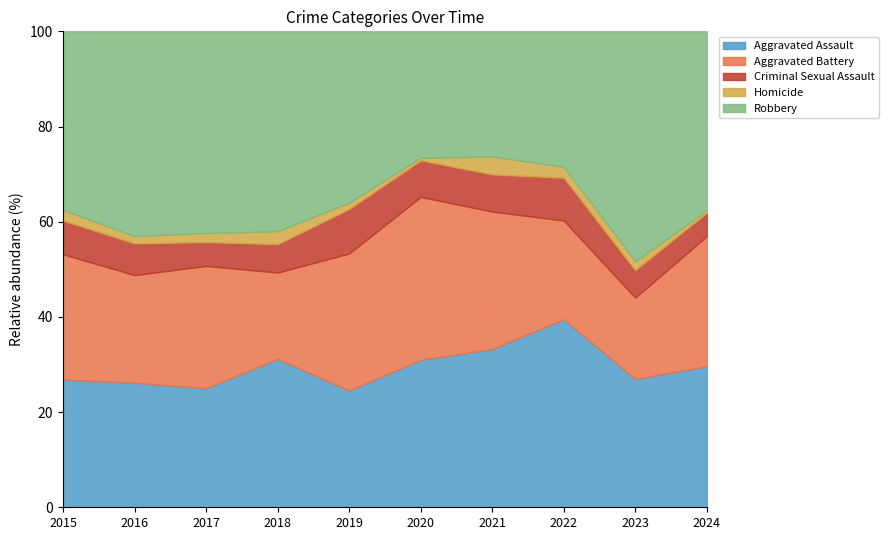

Reading right to left, what are all the values shown in this chart?

Aggravated Assault: 66	145	154	115	113	92	115	105	118	110
Aggravated Battery: 61	92	81	100	125	108	67	108	102	108
Criminal Sexual Assault: 11	31	35	27	28	35	22	21	30	29
Homicide: 1	10	9	13	2	5	10	8	7	9
Robbery: 84	260	111	91	97	135	155	178	194	154